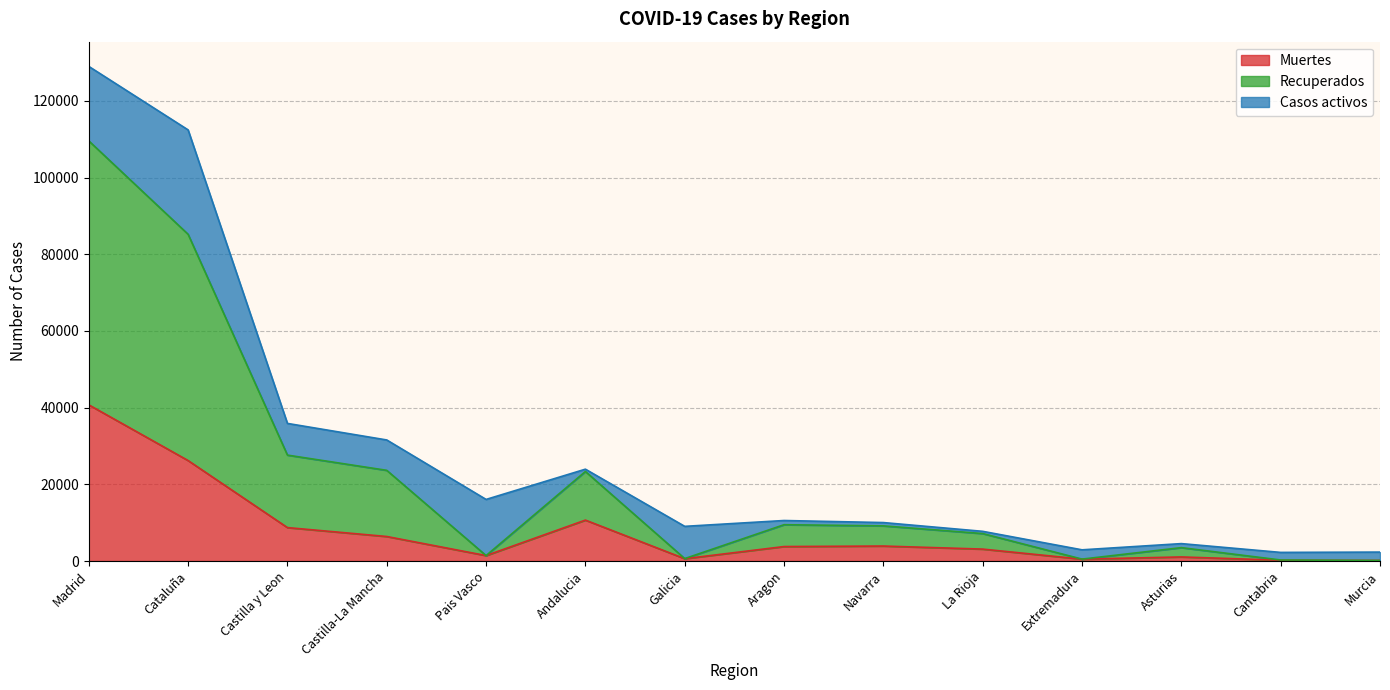

At which category is the sum across all series the highest?

Madrid